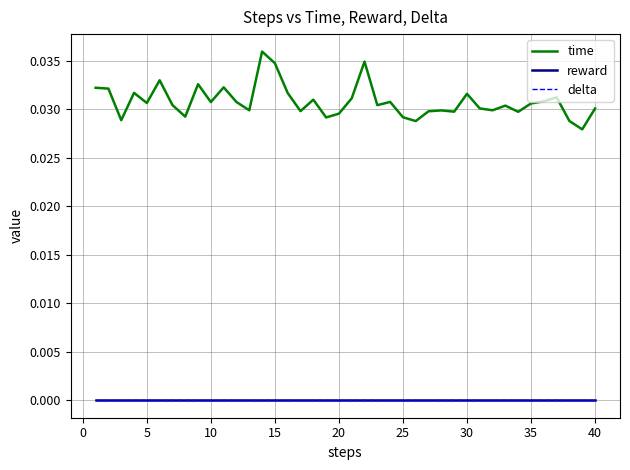

True or false: delta and time cross at least once.

False